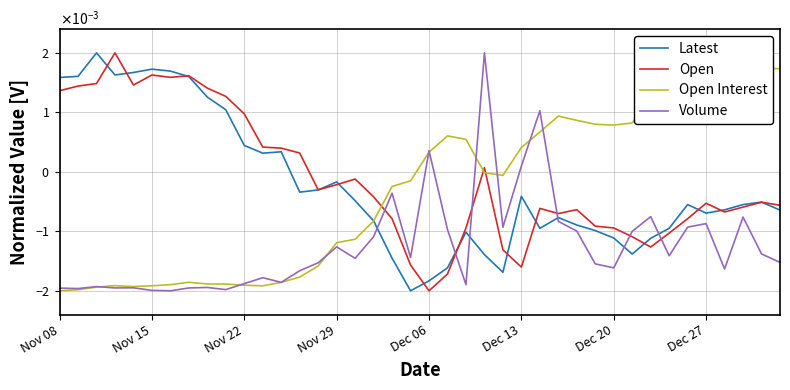

Where is Volume nearest to the value 0?

Dec 13